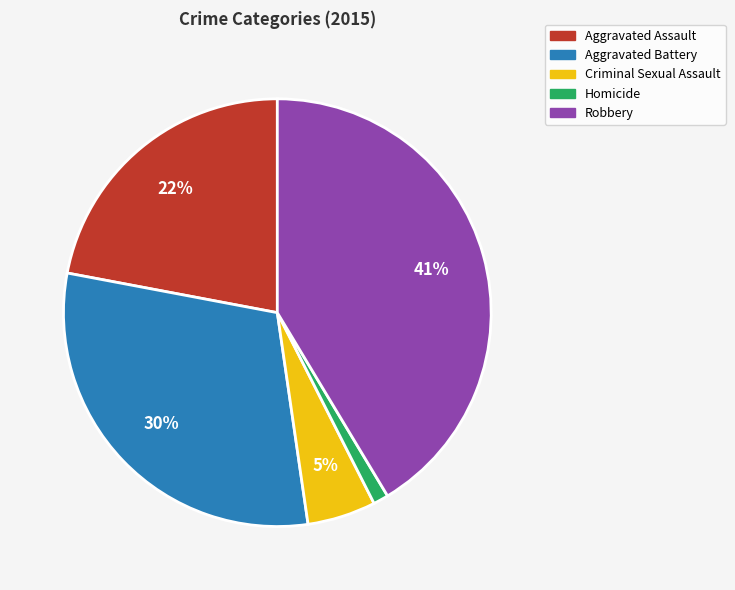

Approximately how many times larger is the value at Aggravated Battery compared to Aggravated Assault?

1.4